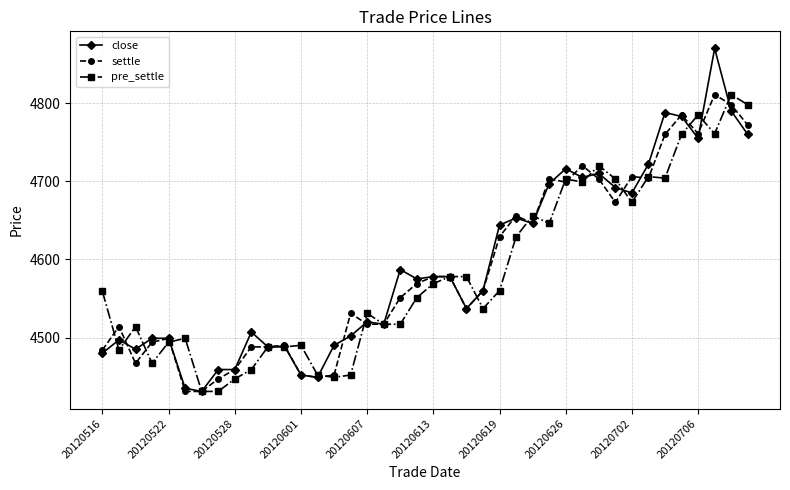

Which series has the largest range (max minus min)?

close